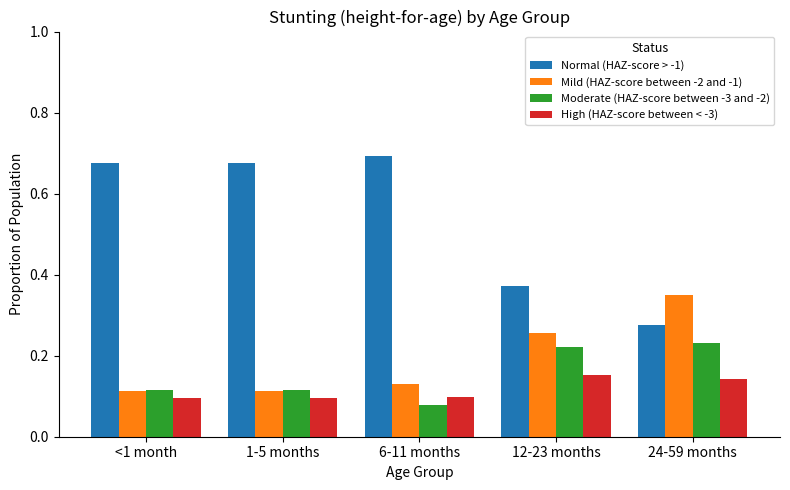

How many Moderate (HAZ-score between -3 and -2) values are between 0 and 1?

5